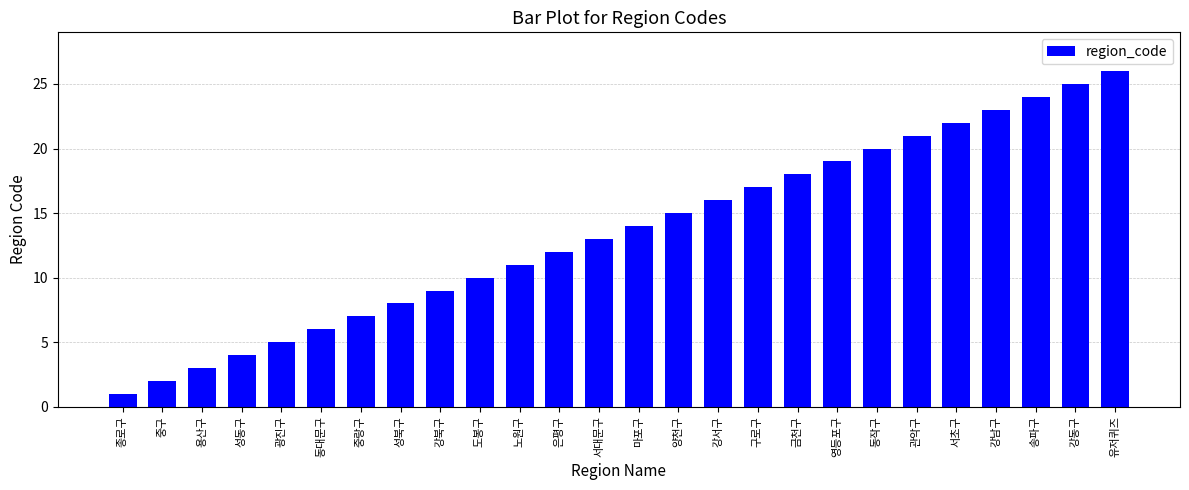

Read the value at 구로구.

17